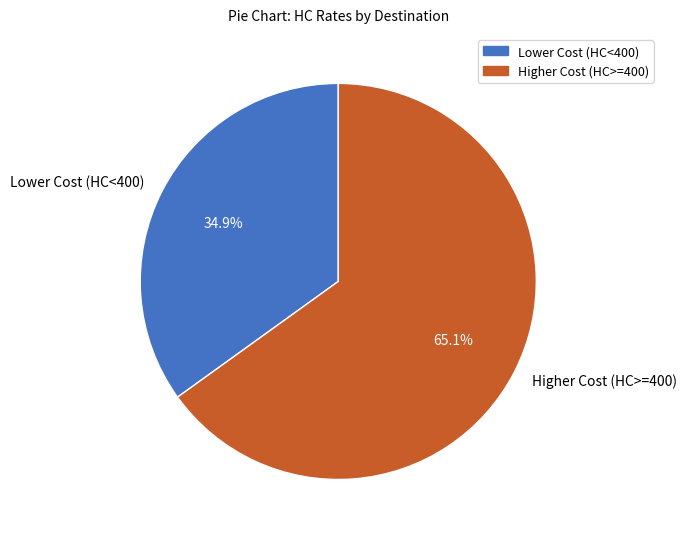

Rank the categories by value from highest to lowest.

Higher Cost (HC>=400), Lower Cost (HC<400)